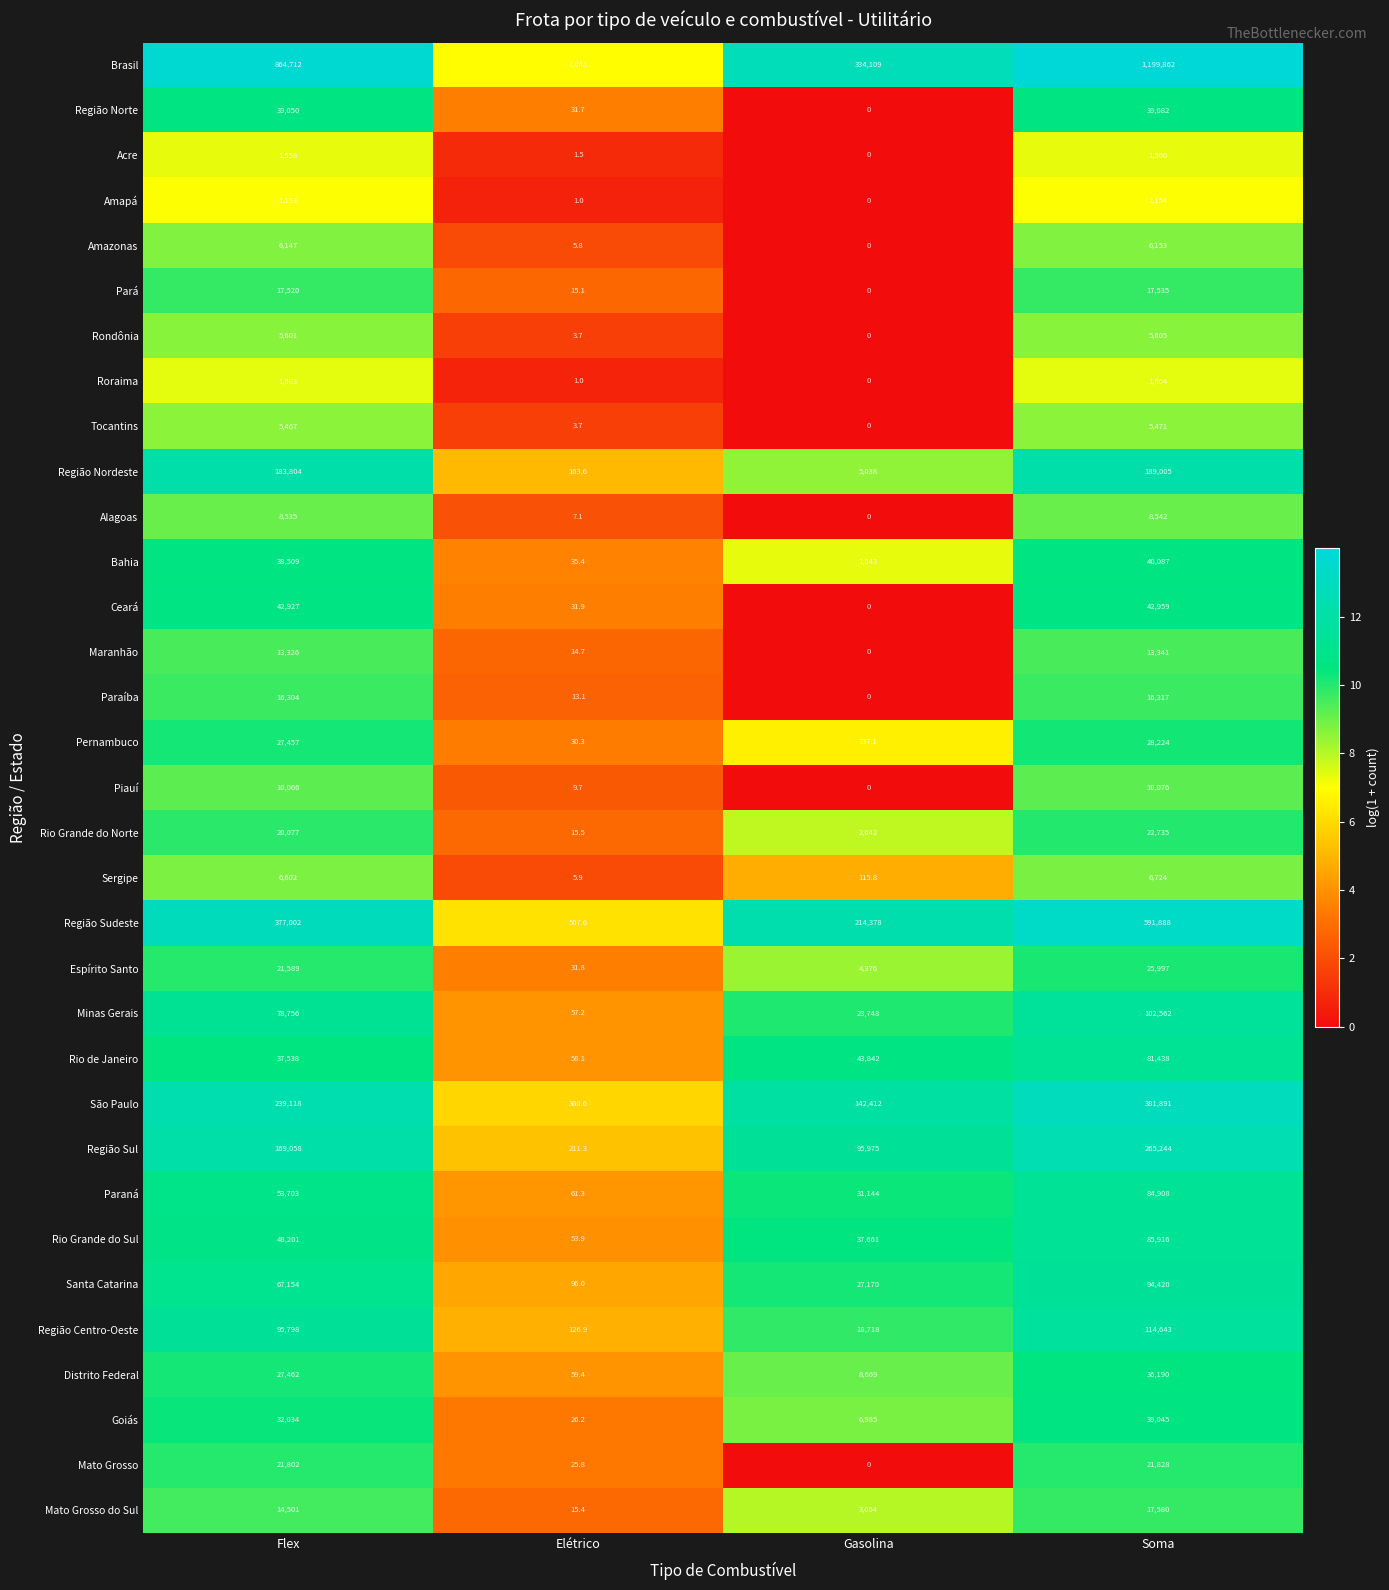

Which series has the widest spread of values?

Brasil